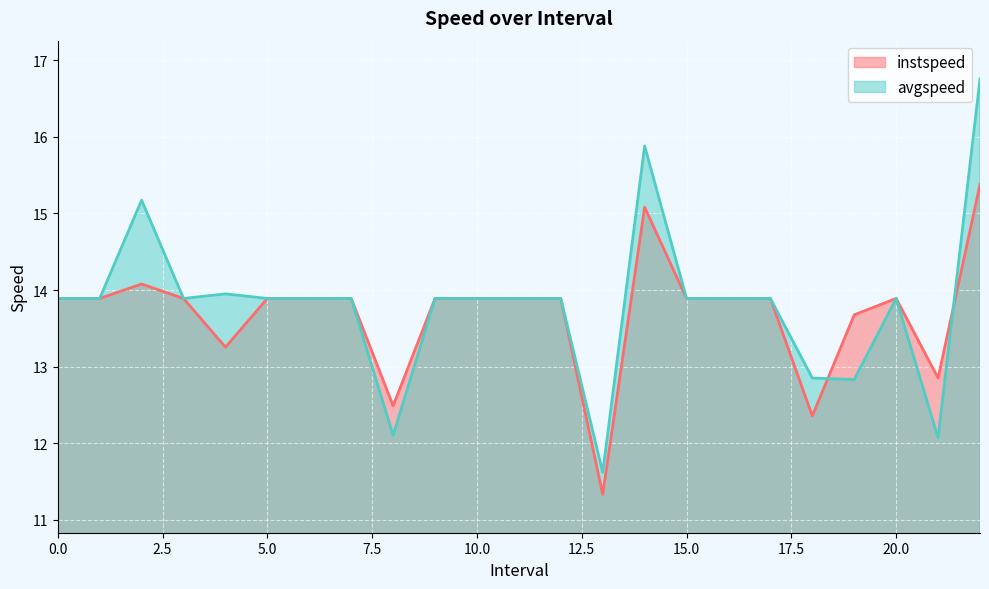

What is the maximum value for instspeed?

15.4